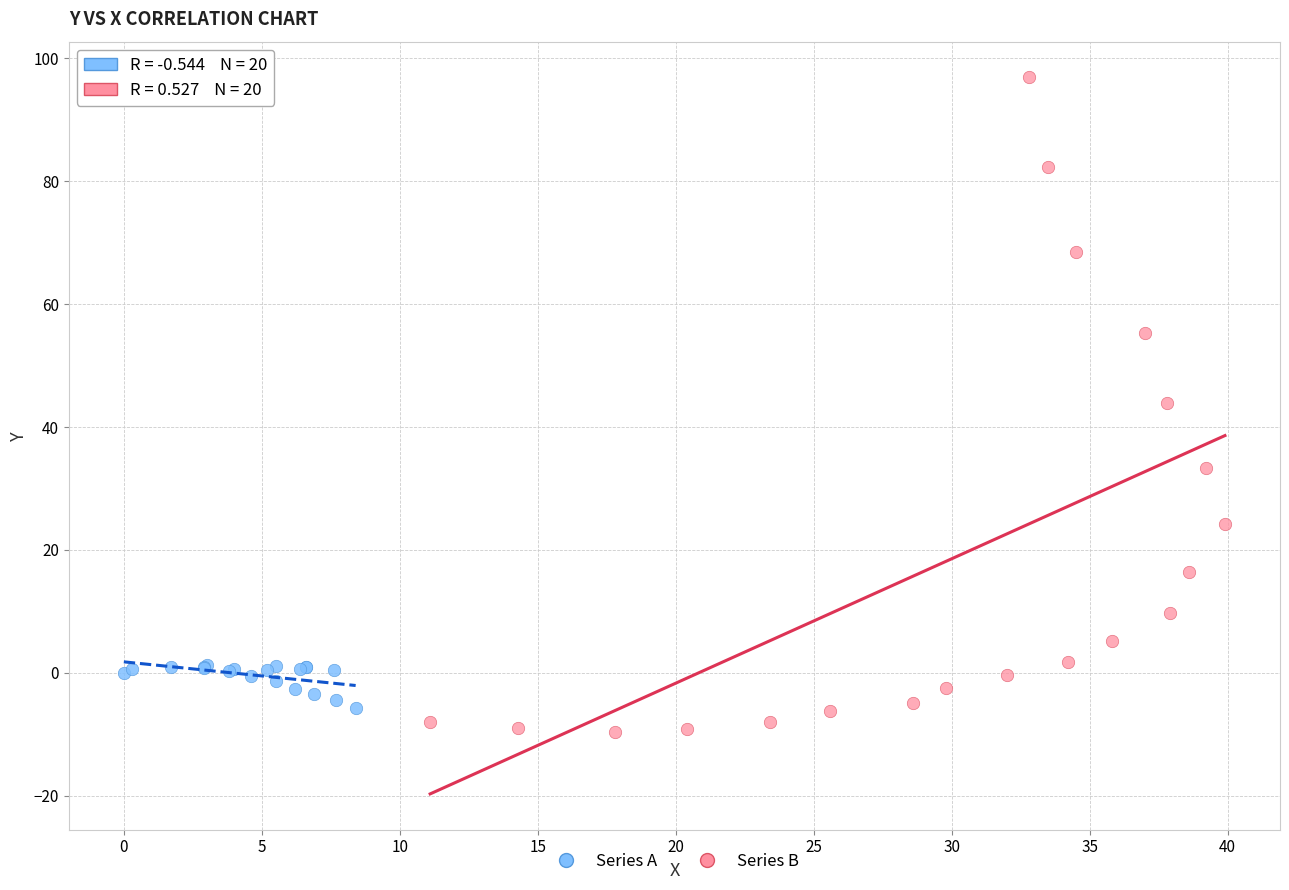

Which series reaches the maximum Y coordinate?

Series B